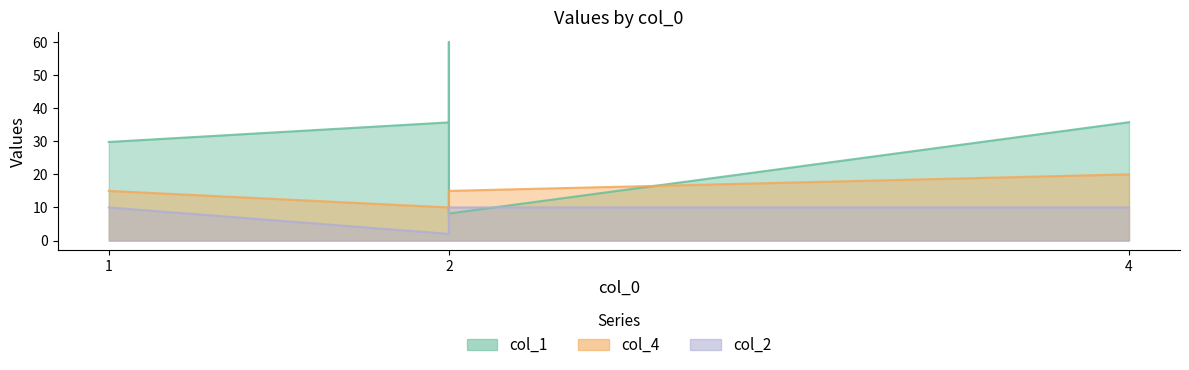

What are all the series names shown in the legend?

col_1, col_4, col_2